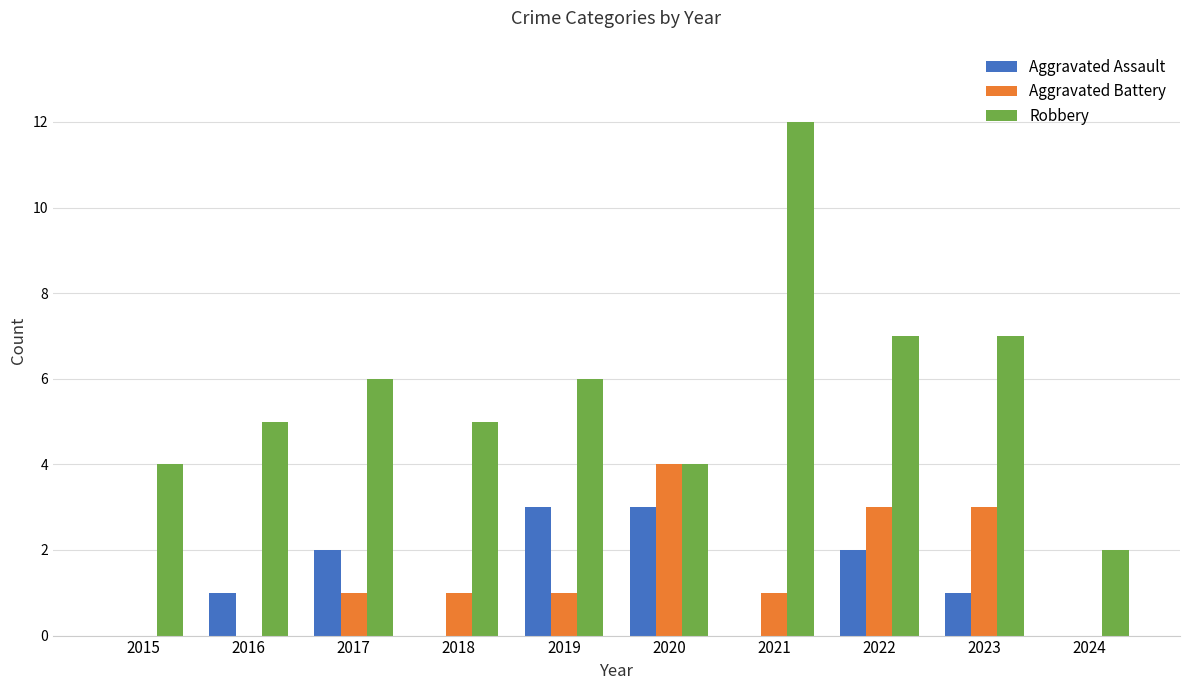

What are all the series names shown in the legend?

Aggravated Assault, Aggravated Battery, Robbery